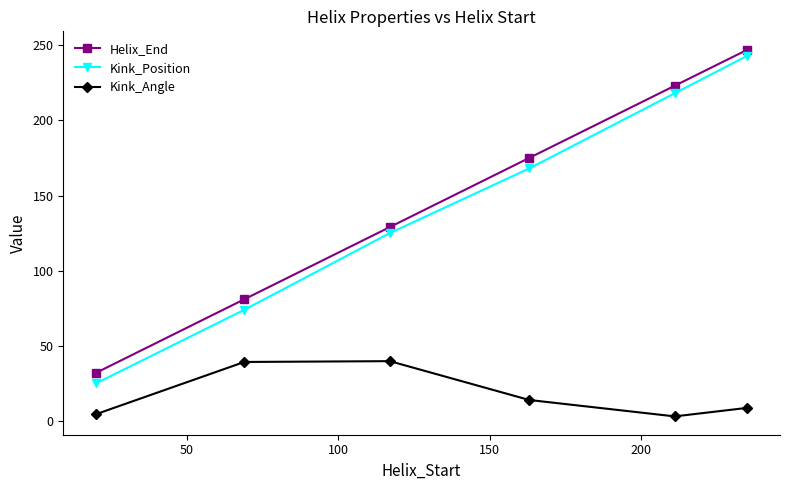

True or false: Kink_Position and Kink_Angle cross at least once.

False